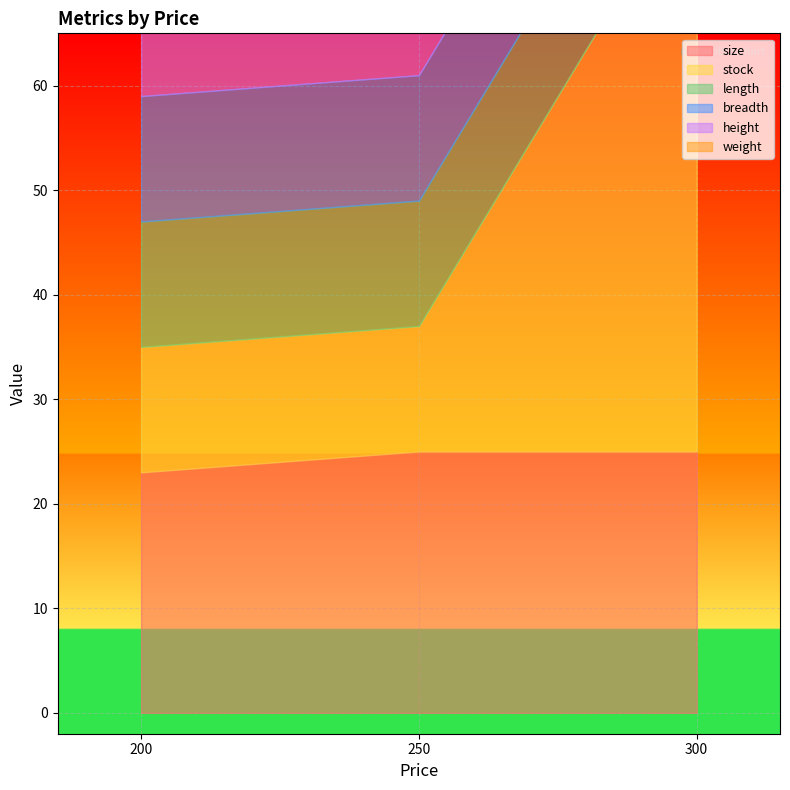

Where is breadth nearest to the value 12?

200